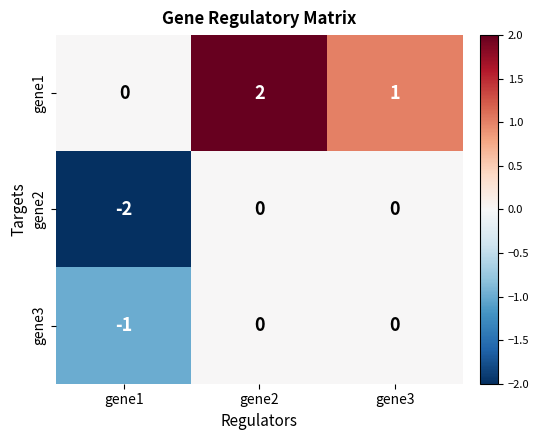

Reading left to right, transcribe all the data shown in this chart.

gene1: 0	2	1
gene2: -2	0	0
gene3: -1	0	0